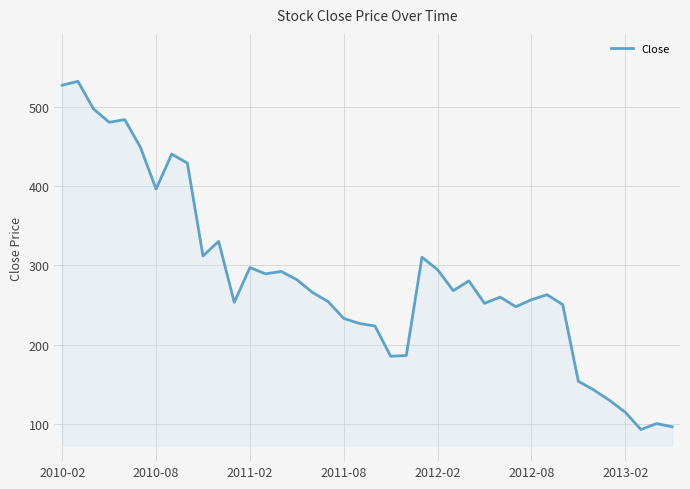

What is the difference between the maximum and minimum values?

440.5